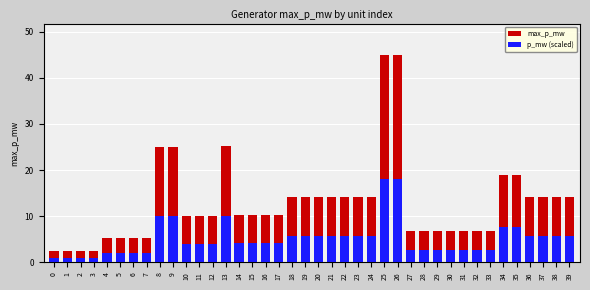

What are all the series names shown in the legend?

max_p_mw, p_mw (scaled)